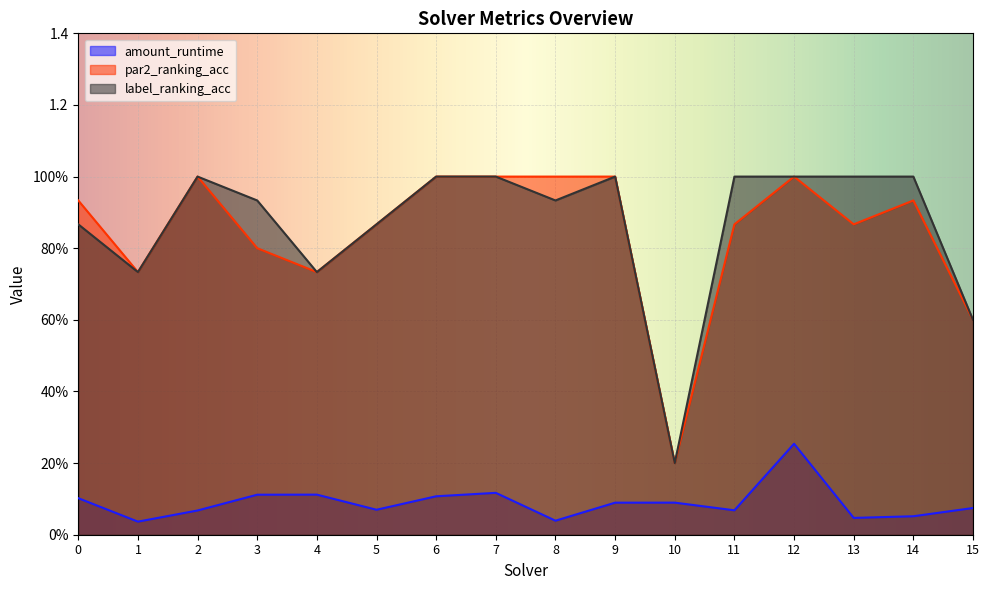

What value does the label_ranking_acc series have at 0?

0.9